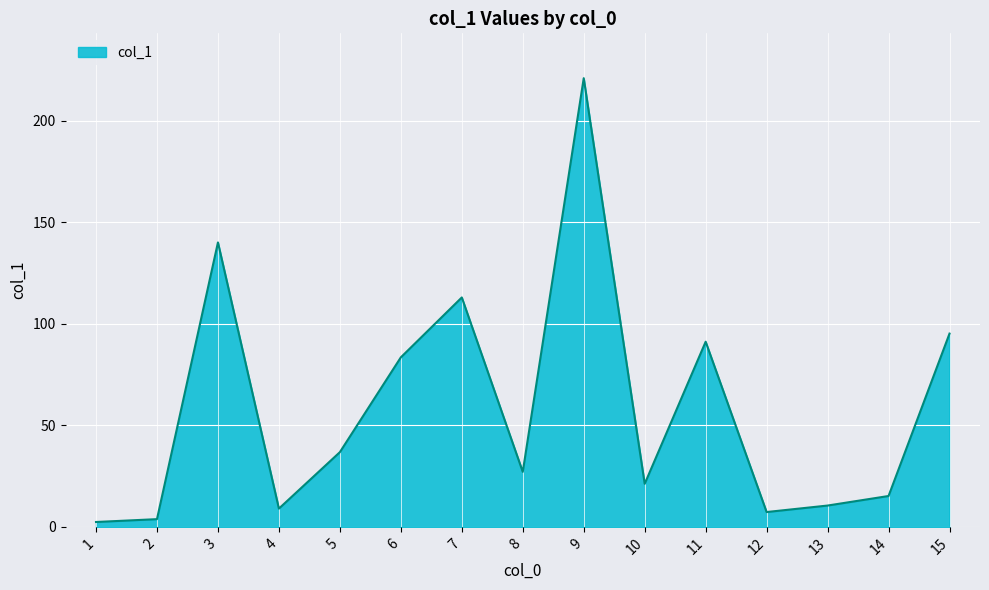

True or false: the data shows 148.0 at 15.

False